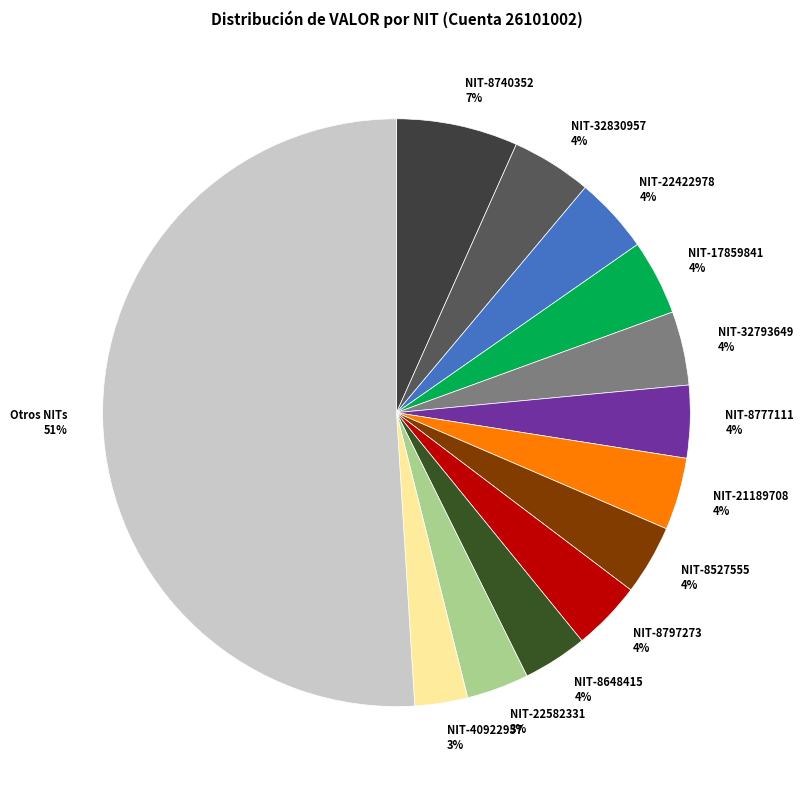

Does NIT-32830957 4% represent more than half of the total?

No